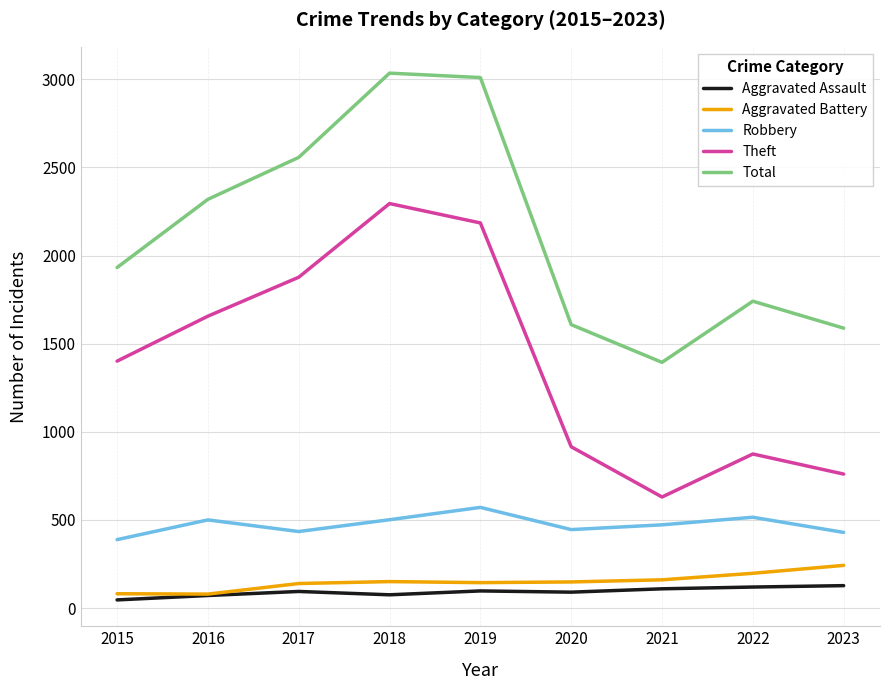

What is the maximum value shown in the chart?

3035